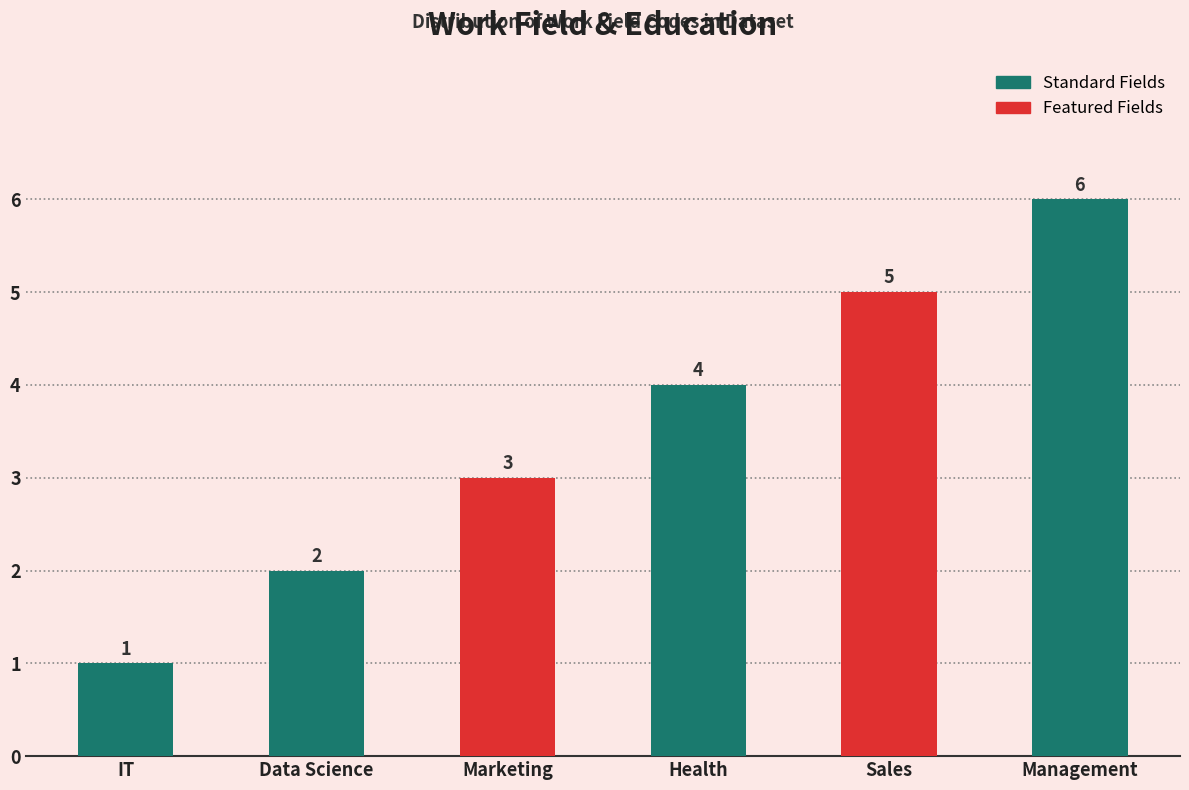

What is the difference between the maximum and second lowest values?

4